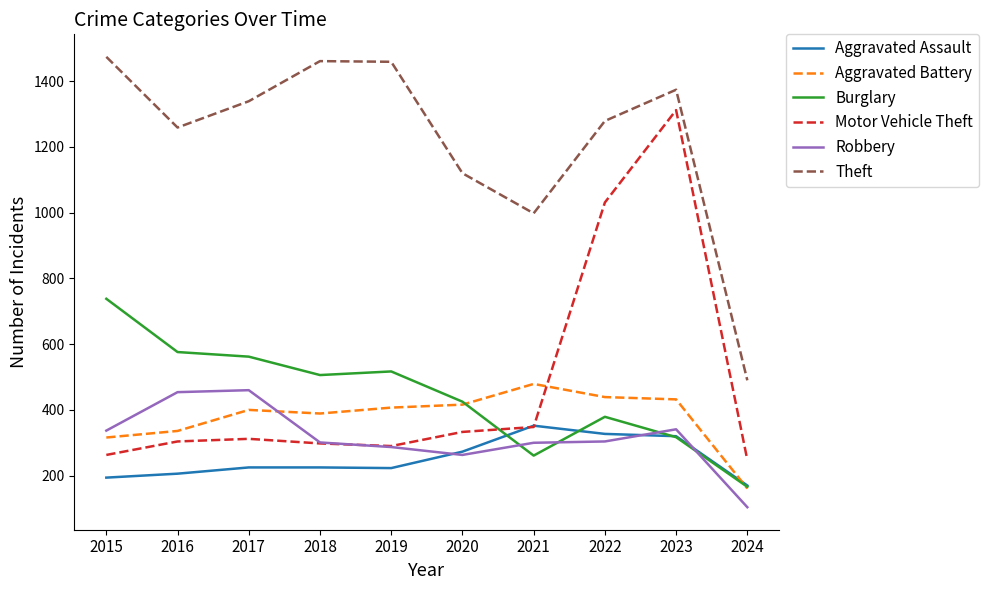

Which series has the widest spread of values?

Motor Vehicle Theft